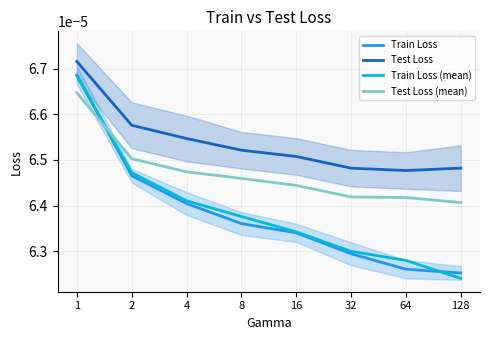

Which series has the largest total across all categories?

Test Loss